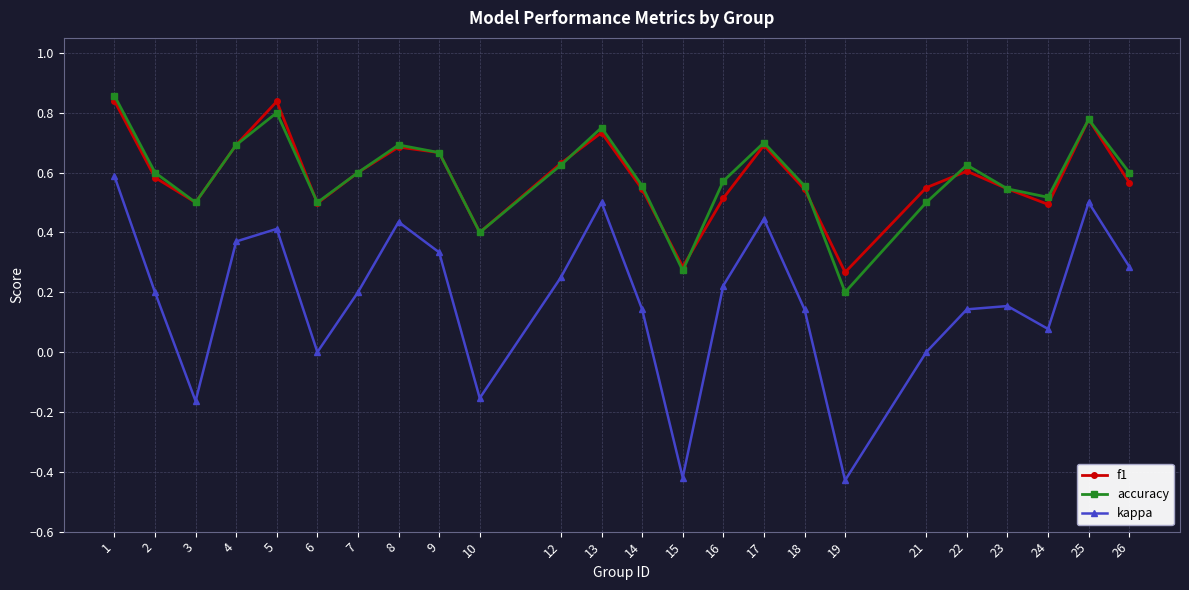

How many accuracy values are between 0 and 1?

24